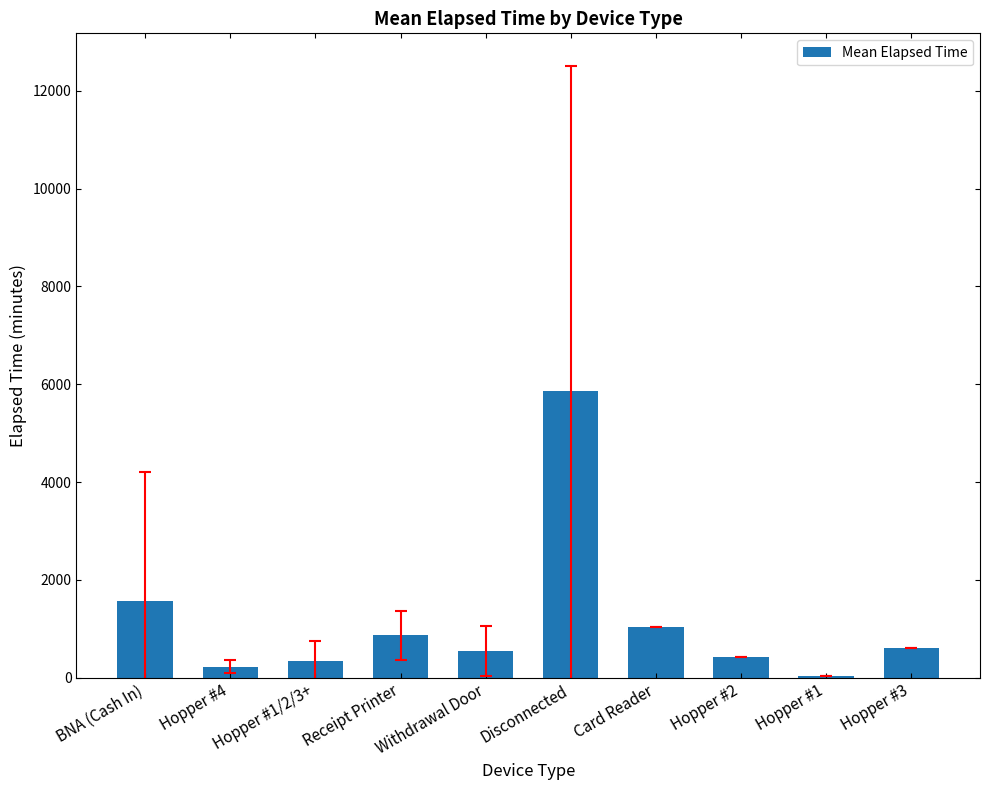

What is the approximate value at Hopper #2?

435.0